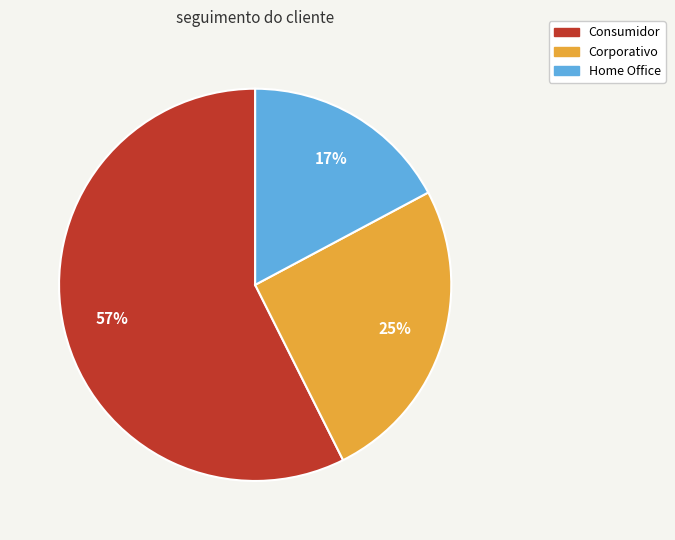

What is the smallest slice in the pie chart?

Home Office